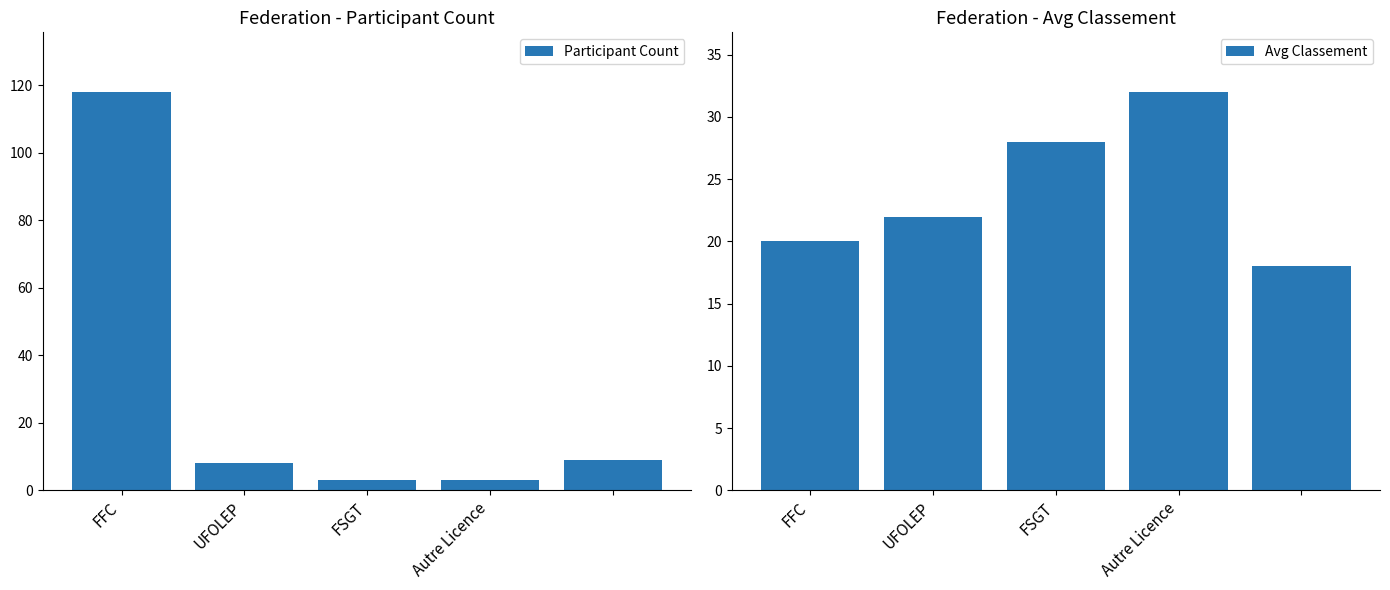

What position from the left is FFC?

1